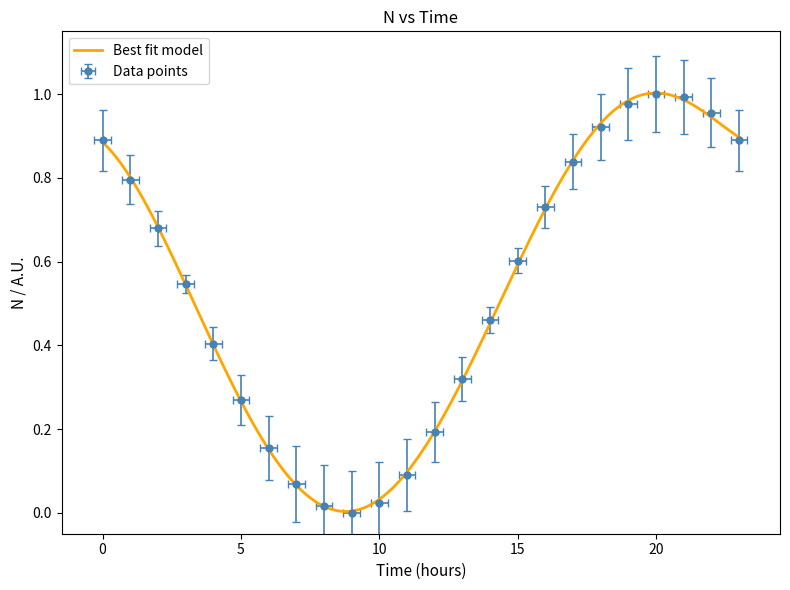

What is the change in value from 6 to 18?

+0.8